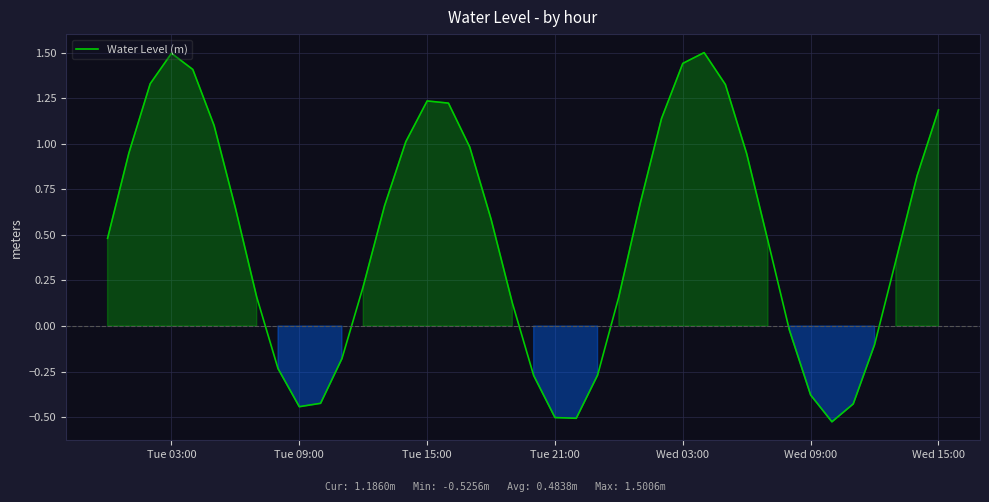

What is the value of the 20th point from the left?

0.1